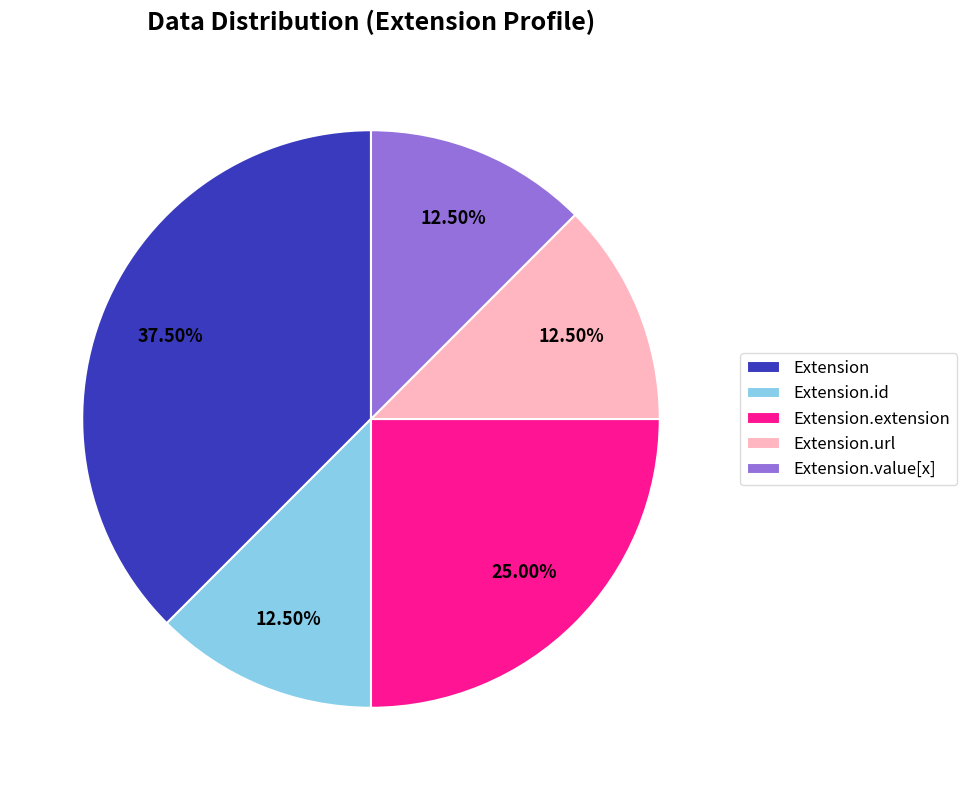

Which has a higher value, Extension.id or Extension.extension?

Extension.extension